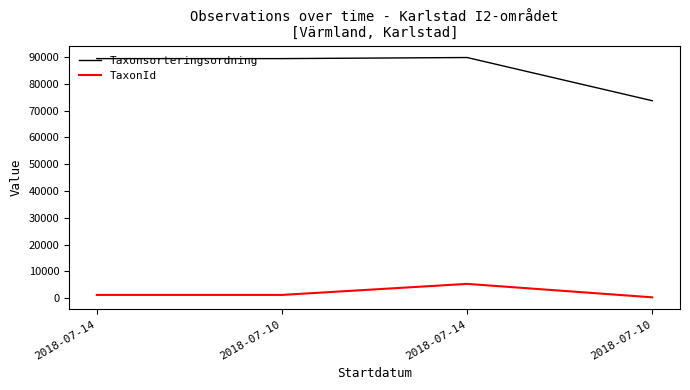

What are all the series names shown in the legend?

Taxonsorteringsordning, TaxonId